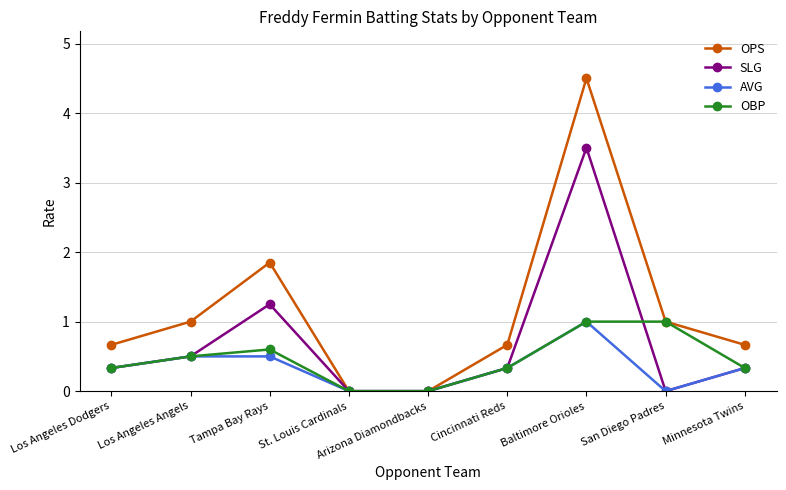

True or false: SLG has a value of 0.0 at Arizona Diamondbacks.

True